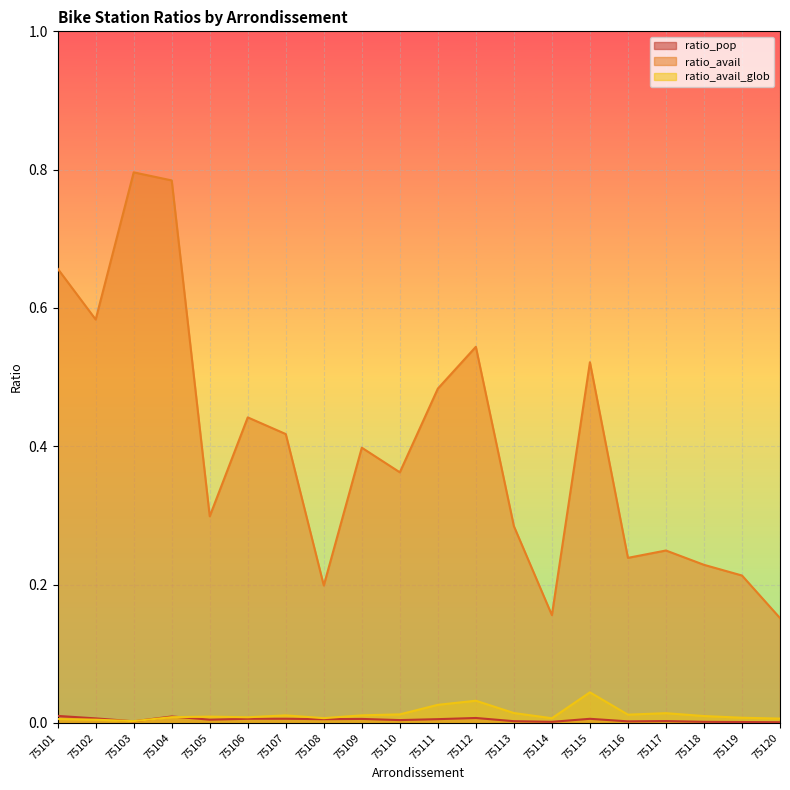

Which category has the highest value across all series?

75103